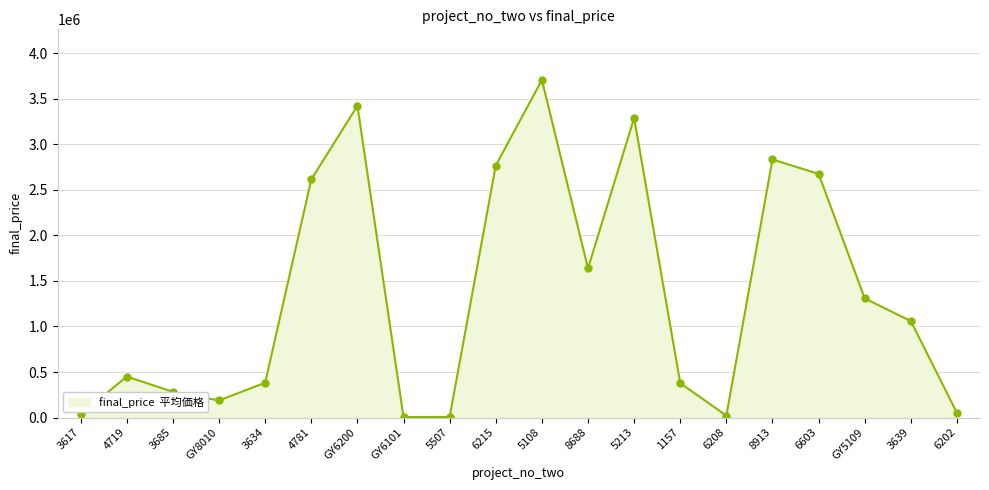

What is the maximum value shown in the chart?

3708326.0